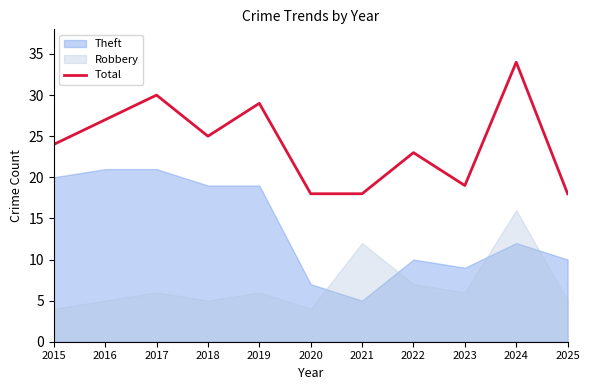

Which has a higher value, 2019 or 2020?

2019